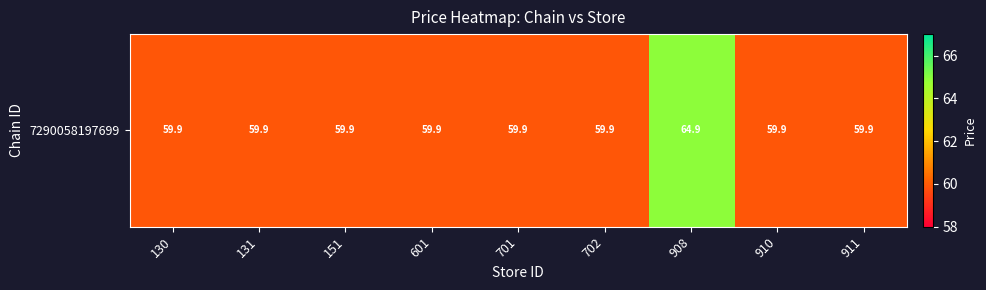

What is the maximum value shown in the chart?

64.9